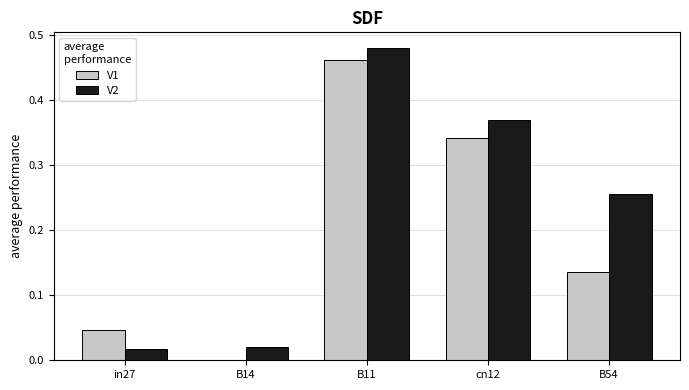

Which label corresponds to the largest value in the chart?

B11